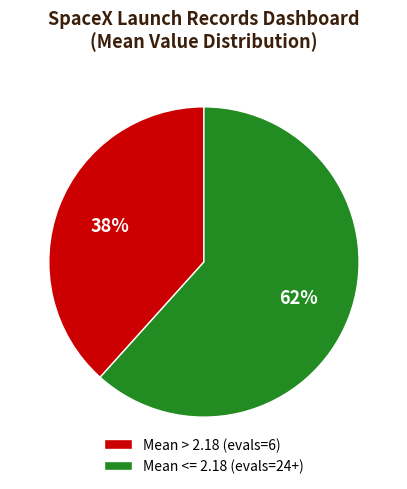

Is the sum of Mean <= 2.18 (evals=24+) and Mean > 2.18 (evals=6) greater than half?

Yes